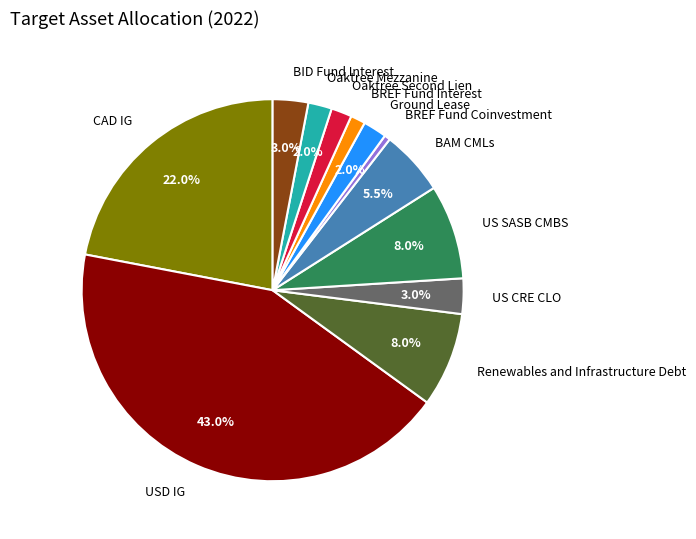

Which slice is the largest?

USD IG